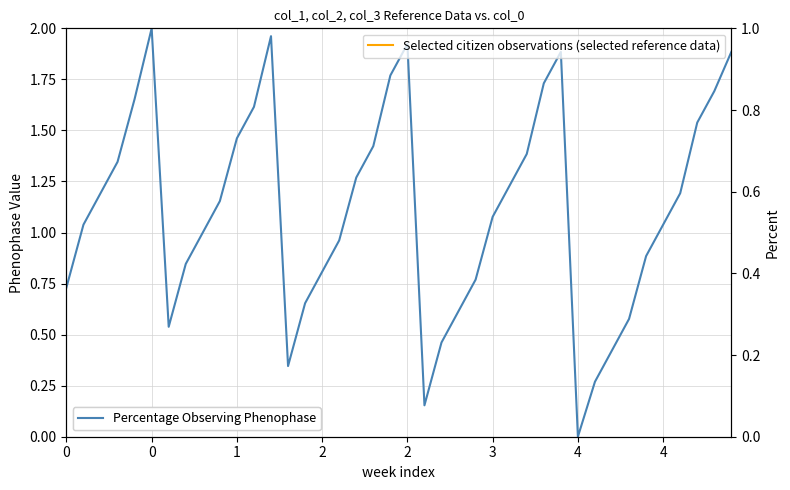

True or false: Percentage Observing Phenophase and Selected citizen observations (selected reference data) cross at least once.

False